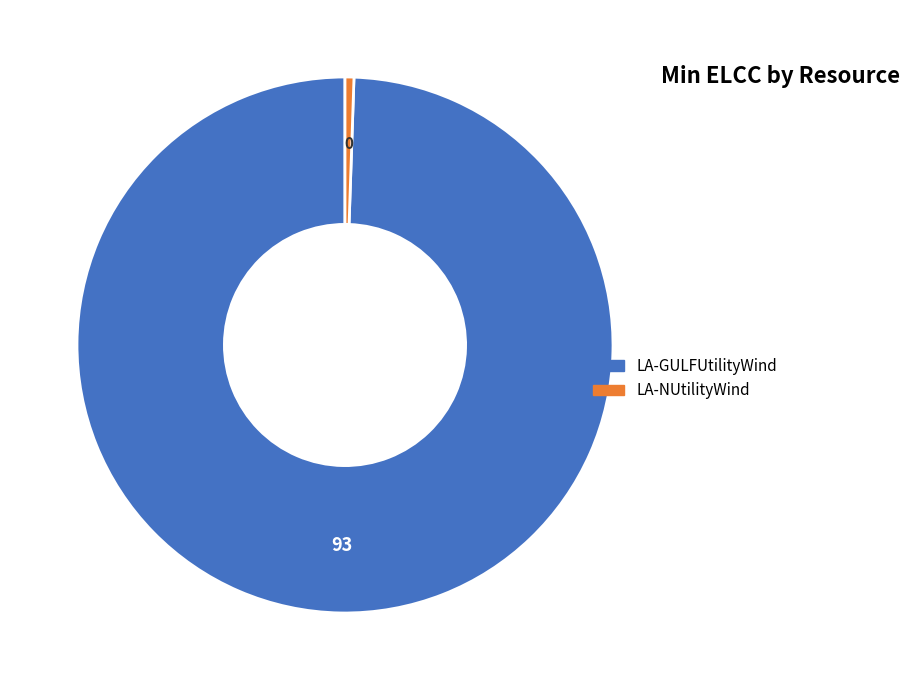

Rank the categories by value from lowest to highest.

LA-NUtilityWind, LA-GULFUtilityWind